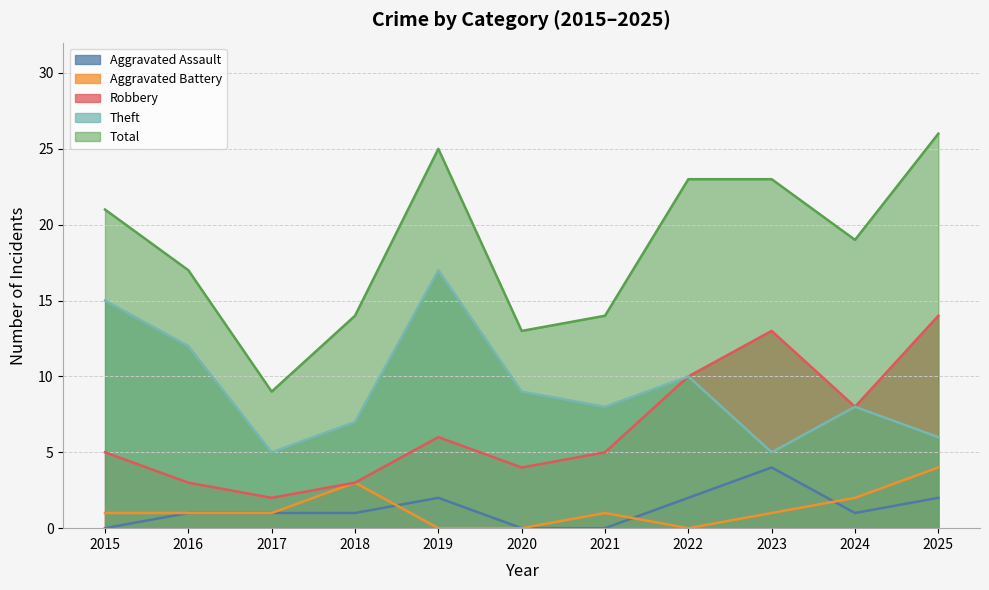

The value of Aggravated Assault at 2022 is 2. True or false?

True